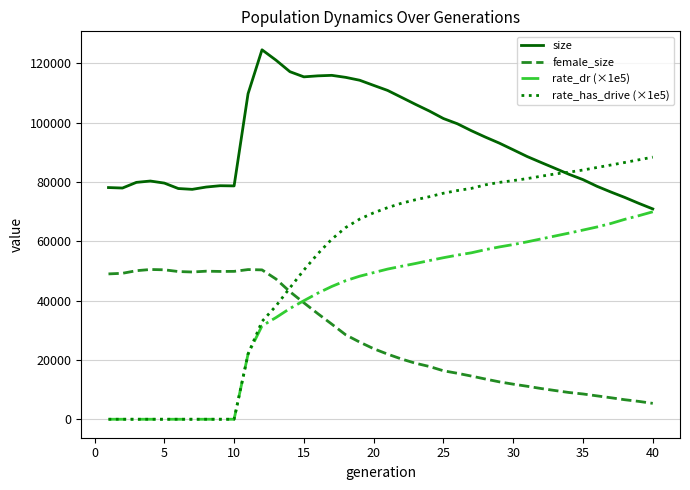

What is the highest value of the rate_has_drive (×1e5) series?

88371.0